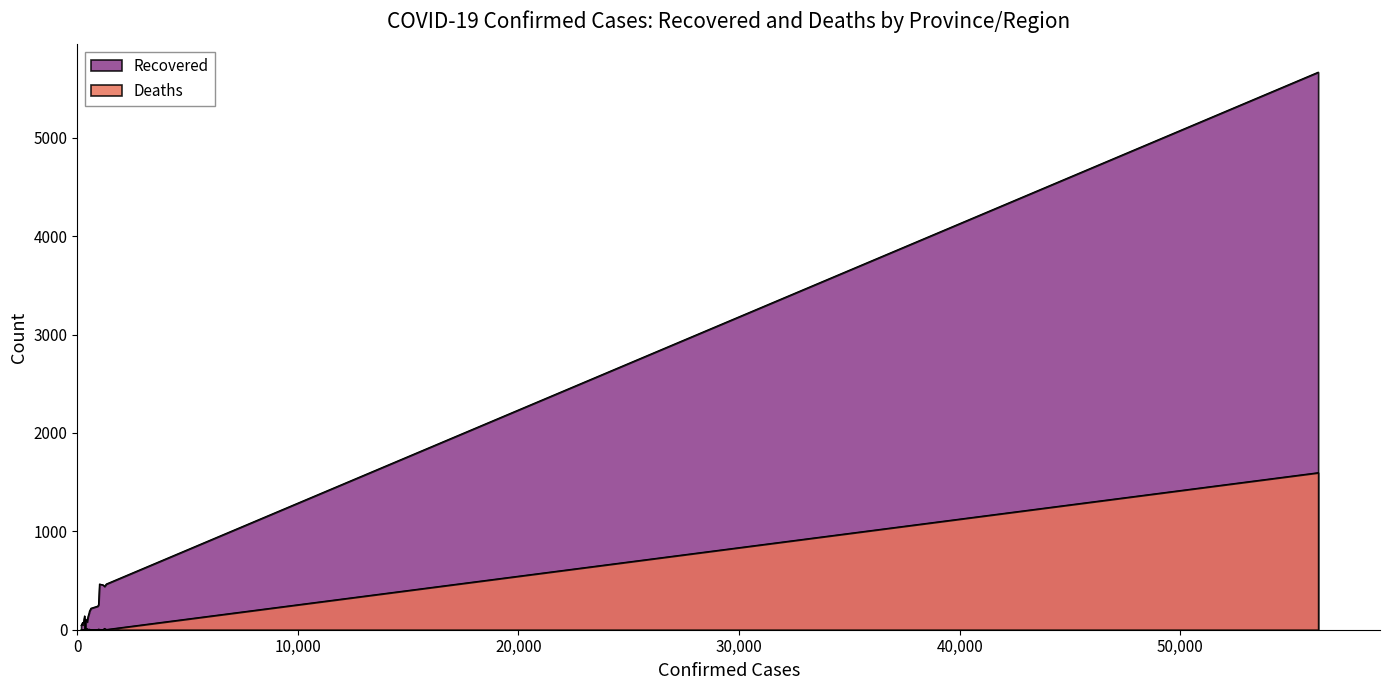

Reading left to right, extract all data points from this chart.

Recovered: Hubei=5666	Guangdong=465	Henan=440	Zhejiang=456	Hunan=464	Anhui=255	Jiangxi=240	Jiangsu=218	Chongqing=187	Shandong=173	Sichuan=131	Heilongjiang=79	Beijing=108	Yokohama=0	Shanghai=140	Hebei=105	Fujian=82	Guangxi=49	Shaanxi=71	Yunnan=42
Deaths: Hubei=1596	Guangdong=2	Henan=13	Zhejiang=0	Hunan=3	Anhui=6	Jiangxi=1	Jiangsu=0	Chongqing=5	Shandong=2	Sichuan=3	Heilongjiang=11	Beijing=4	Yokohama=0	Shanghai=1	Hebei=3	Fujian=0	Guangxi=2	Shaanxi=0	Yunnan=0